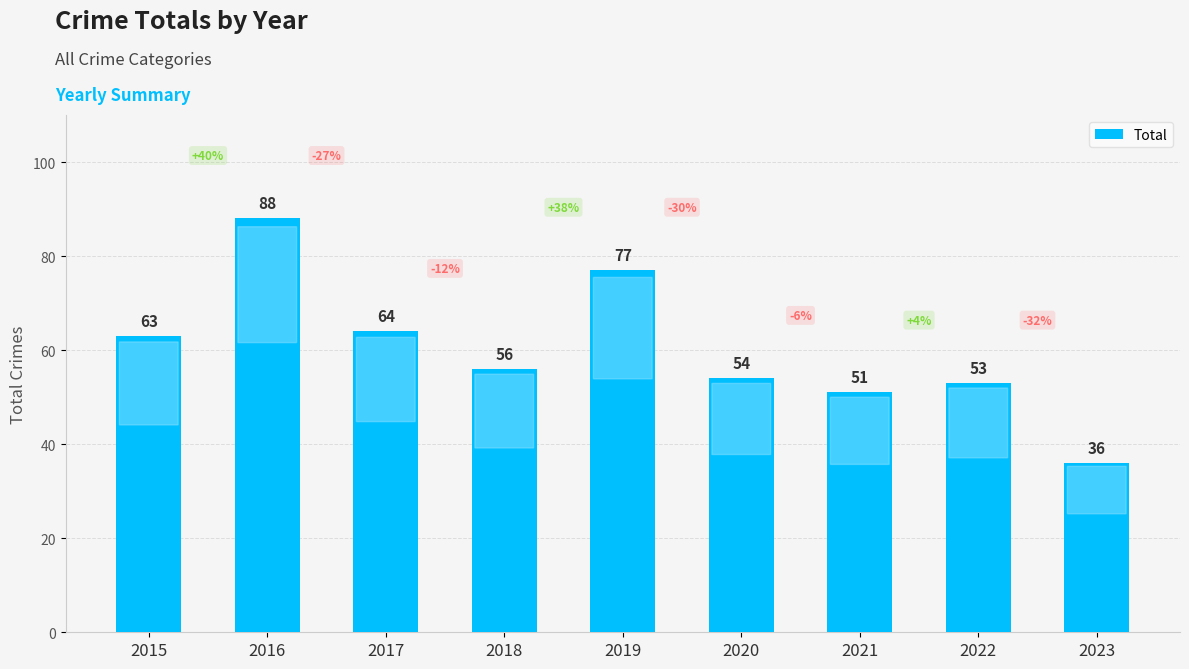

Does the chart contain any negative values?

No